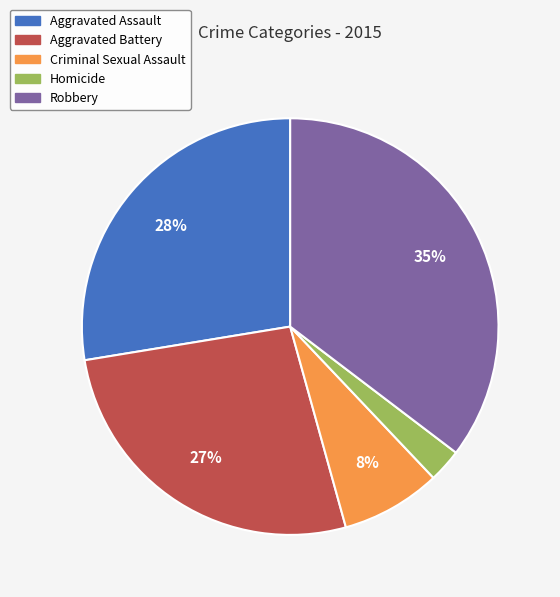

How many segments does this pie chart have?

5